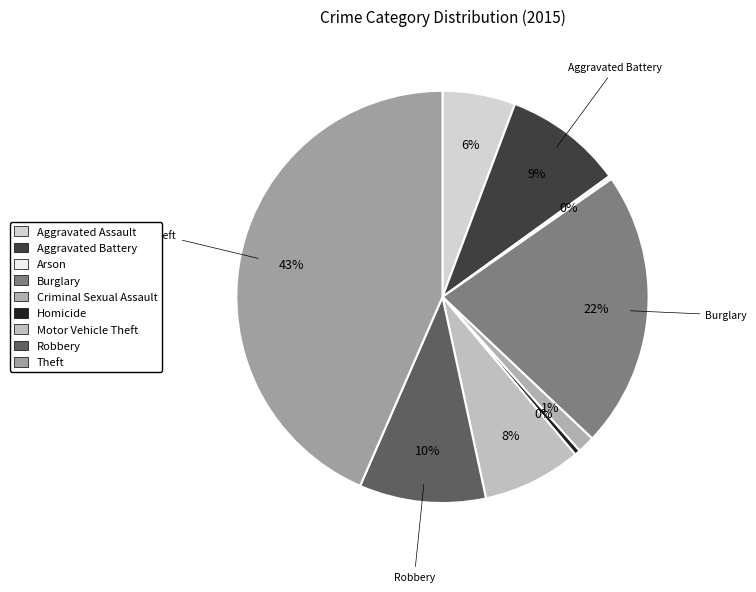

Approximately how many times larger is the value at Burglary compared to Arson?

82.0